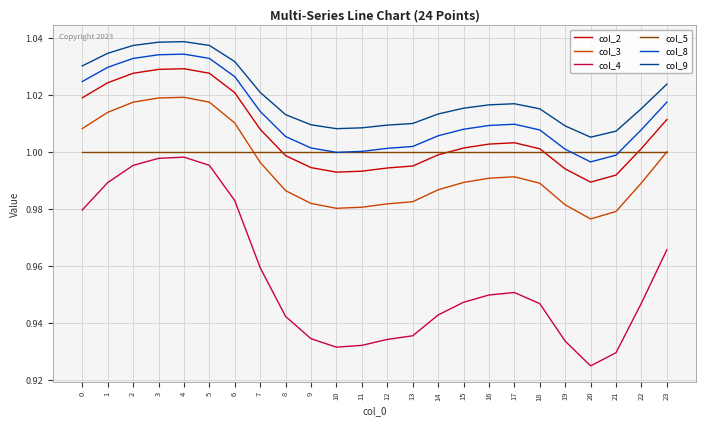

Is it true that col_8 equals 1.8 at 5?

False